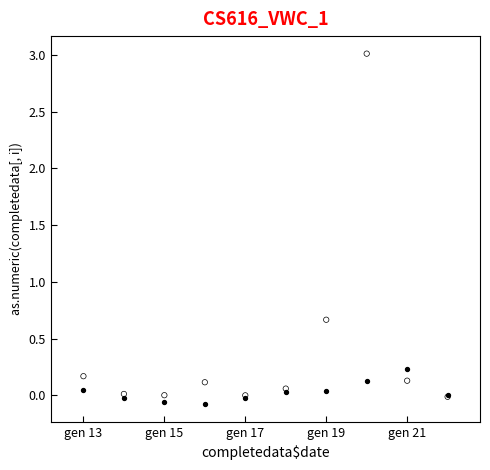

Across all series, what Y value is closest to 1?

0.7